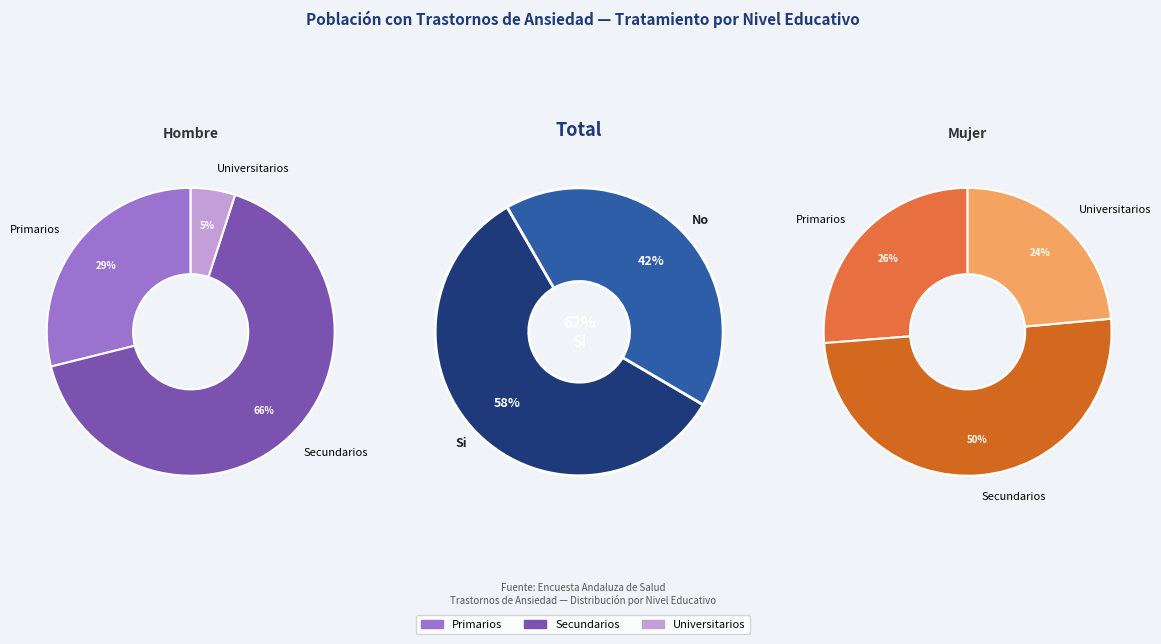

Which slice is the largest?

Secundarios